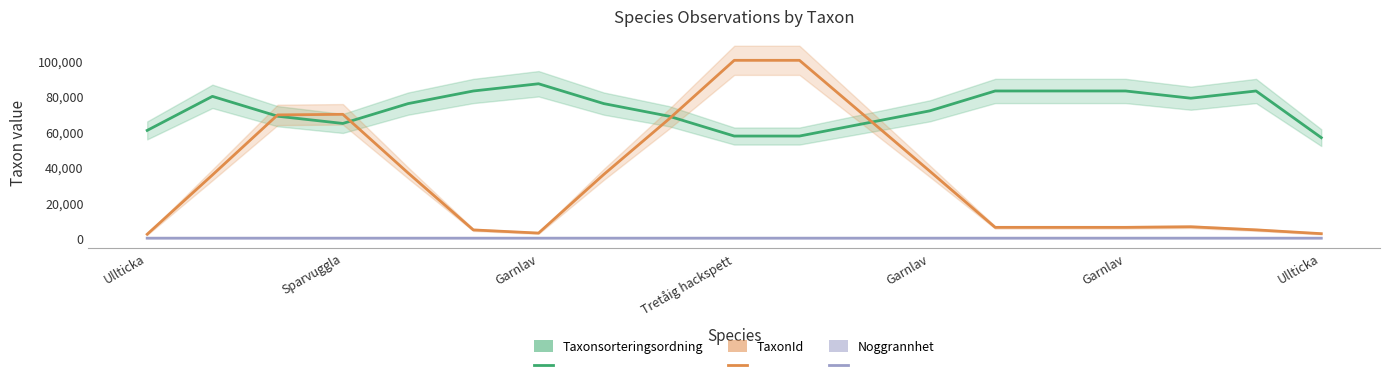

Where is the first local minimum for TaxonId?

Garnlav